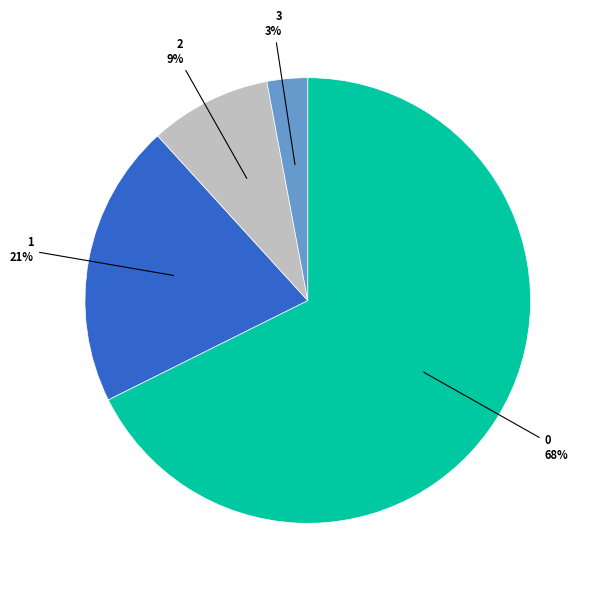

Does any single category account for the majority?

Yes